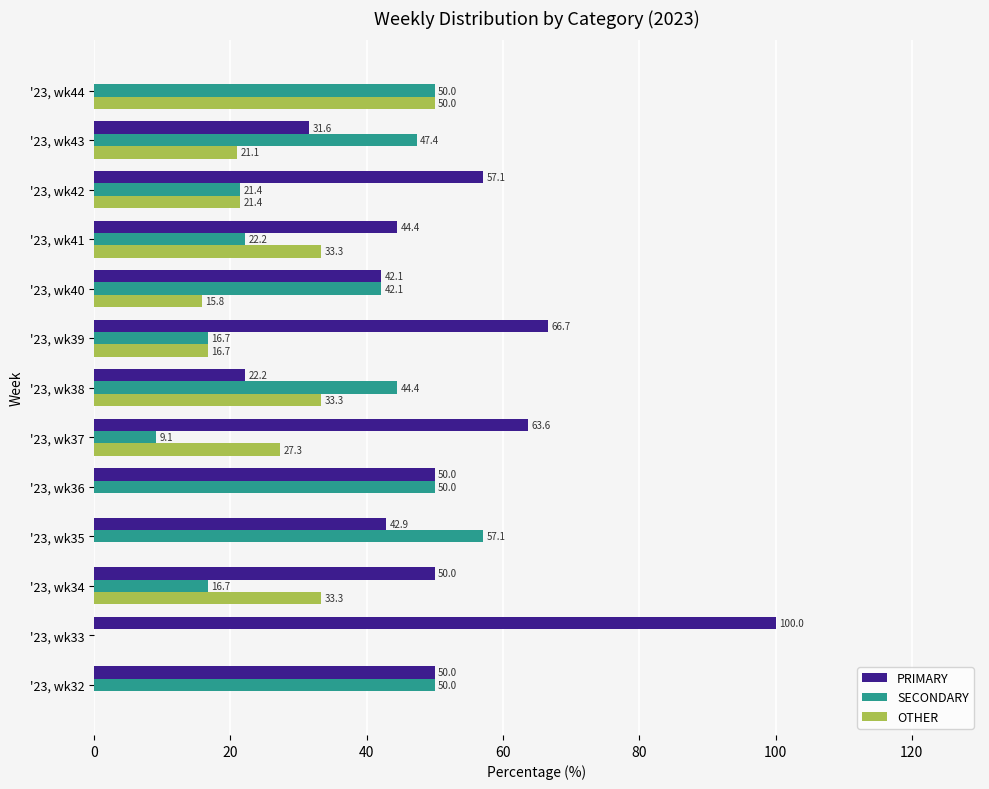

How many values in OTHER are above zero?

9